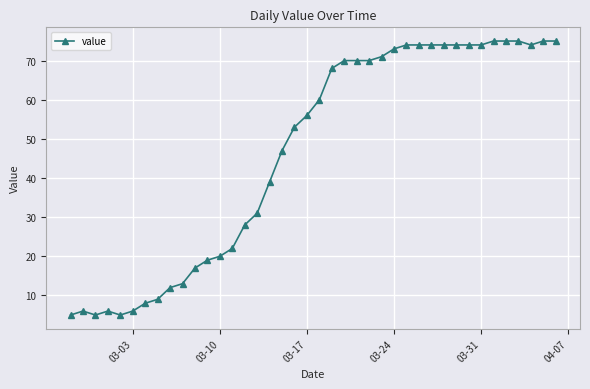

Is this an area chart (filled region under the line)?

No